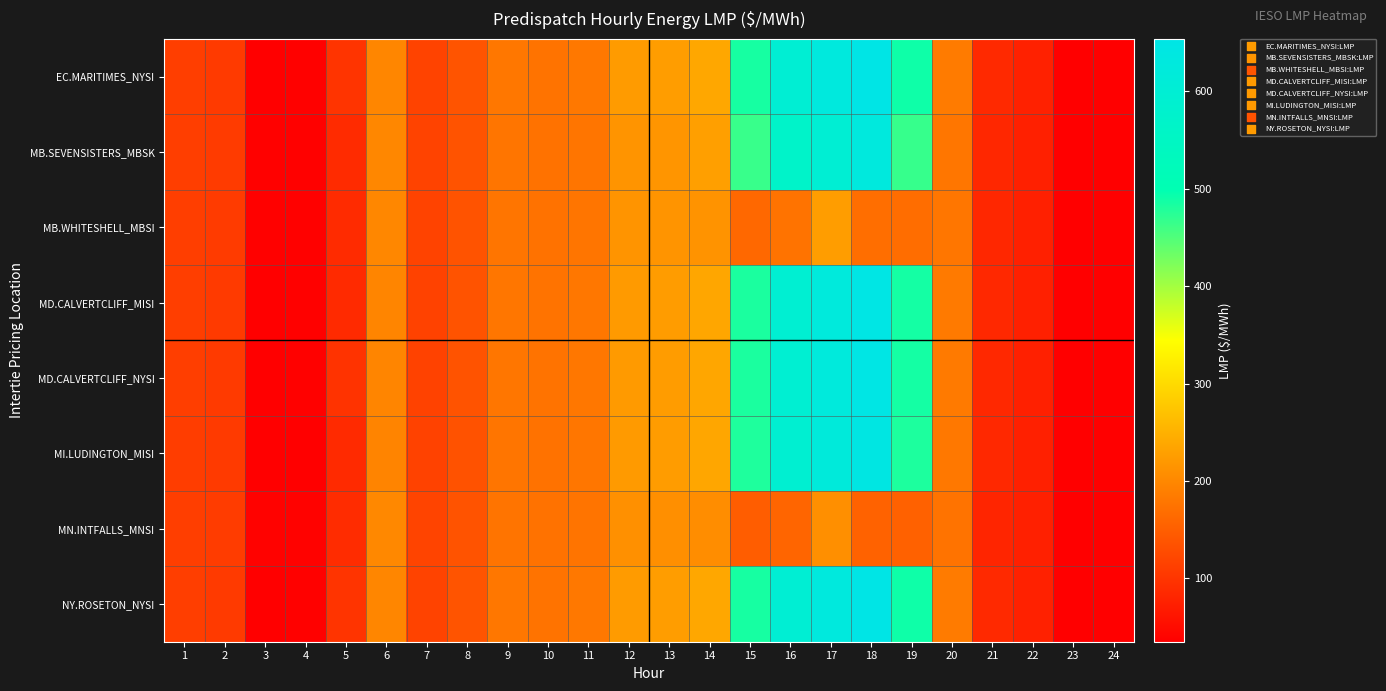

At how many categories does at least one series exceed 362?

5